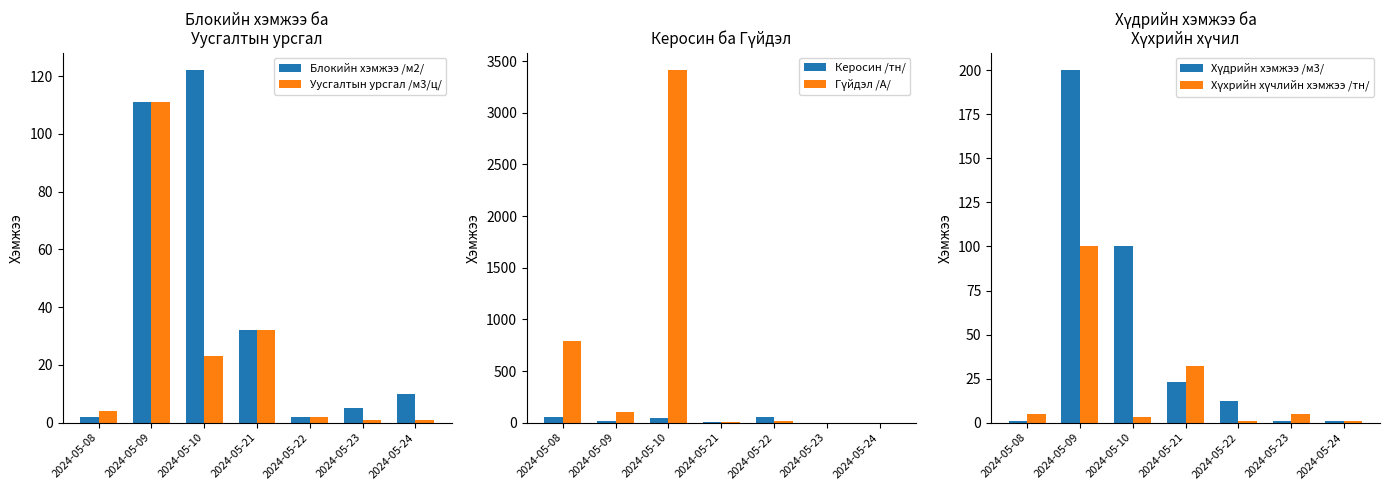

At which category is the sum across all series the highest?

2024-05-10